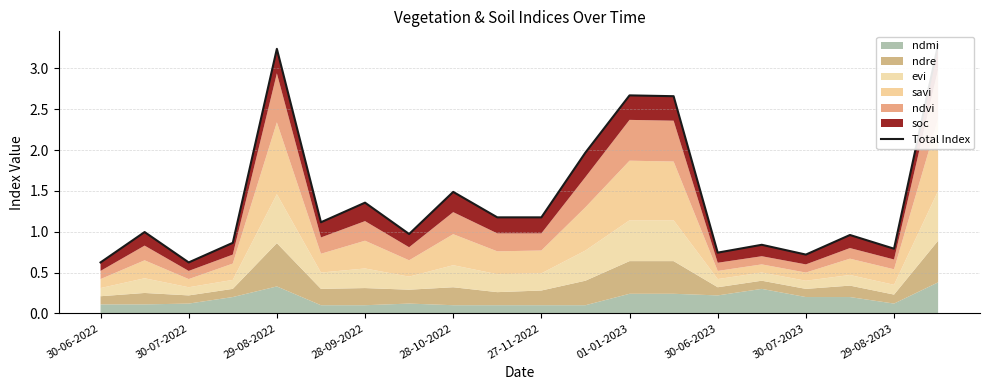

True or false: the data shows 1.7 at 13.

False